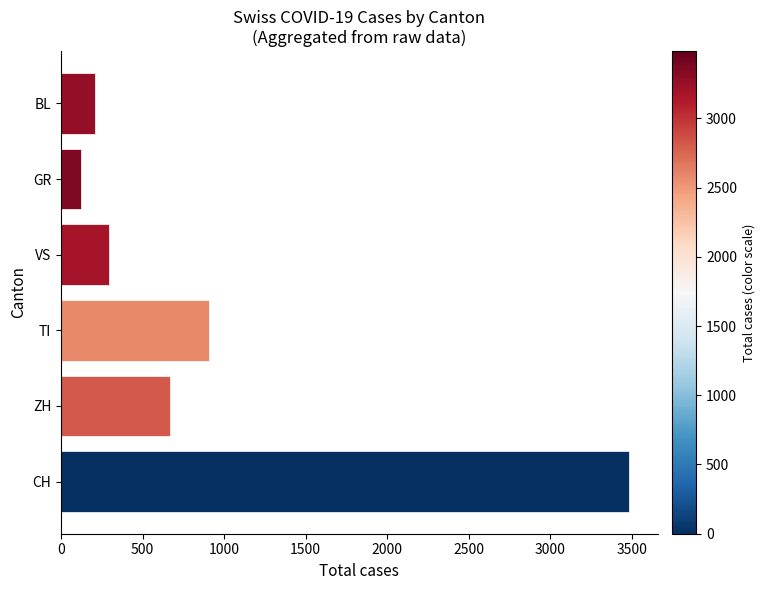

What is the difference between the maximum and minimum values?

3363